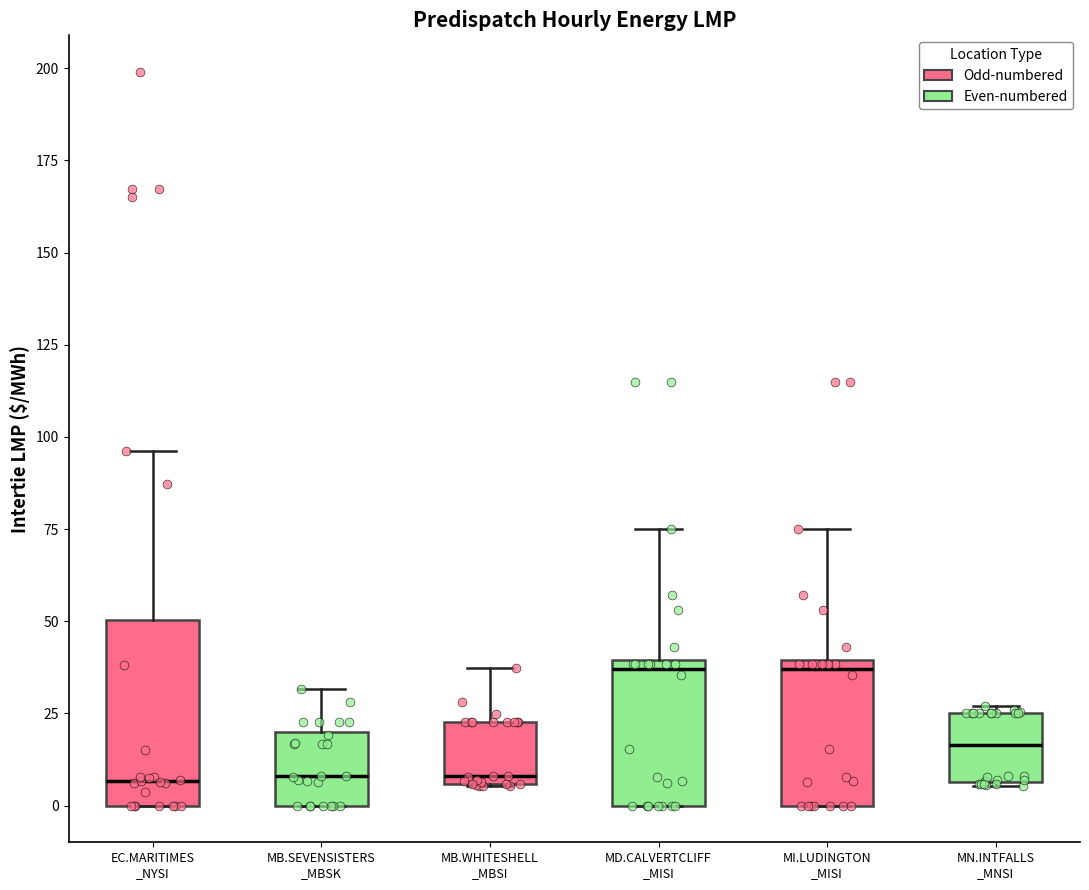

Reading left to right, transcribe this box plot: for each box, give where its median line is, the range the box spans, and where its two whiskers end, as read against the y-axis. The values are not printed on the chart, so give them approximately, as read against the axis.

EC.MARITIMES _NYSI: median 5, box 0 to 50, whiskers 0 to 95
MB.SEVENSISTERS _MBSK: median 10, box 0 to 20, whiskers 0 to 30
MB.WHITESHELL _MBSI: median 10, box 5 to 25, whiskers 5 to 35
MD.CALVERTCLIFF _MISI: median 35, box 0 to 40, whiskers 0 to 75
MI.LUDINGTON _MISI: median 35, box 0 to 40, whiskers 0 to 75
MN.INTFALLS _MNSI: median 15, box 5 to 25, whiskers 5 to 25 (just above the box's upper edge)